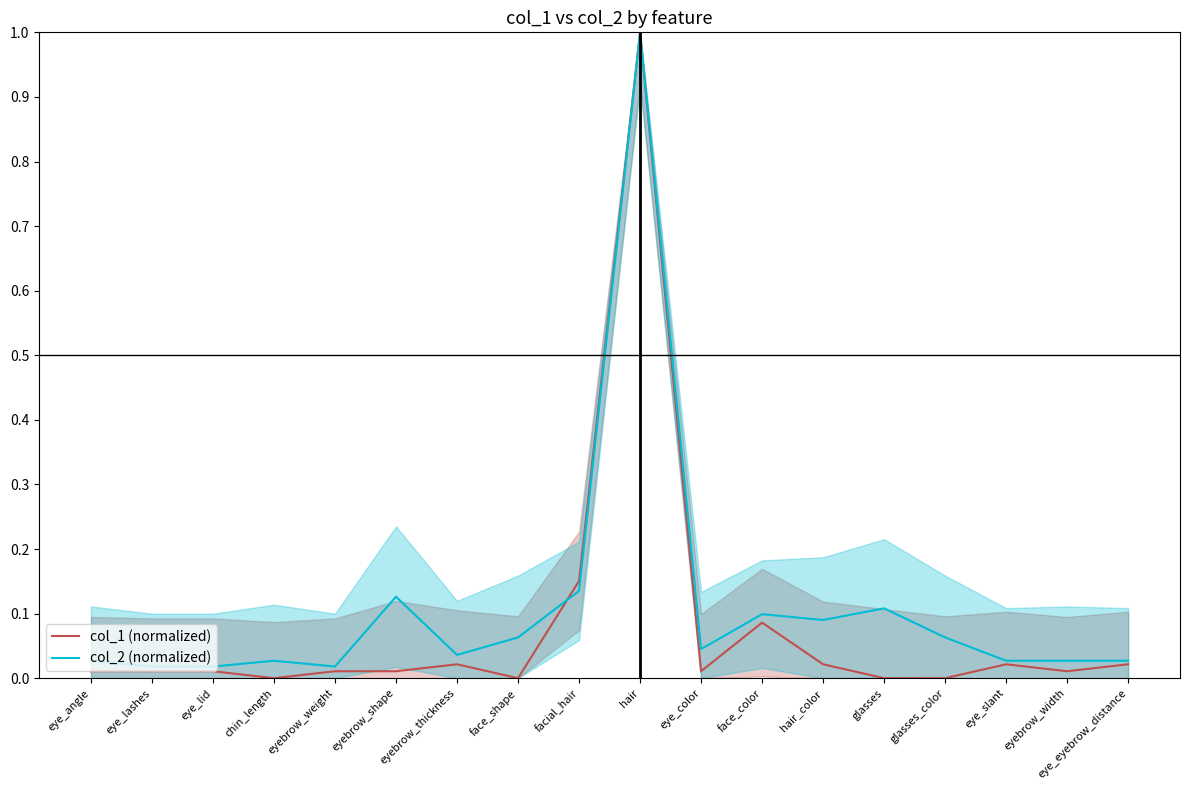

Which series changed the most between eye_lashes and chin_length?

col_1 (normalized)